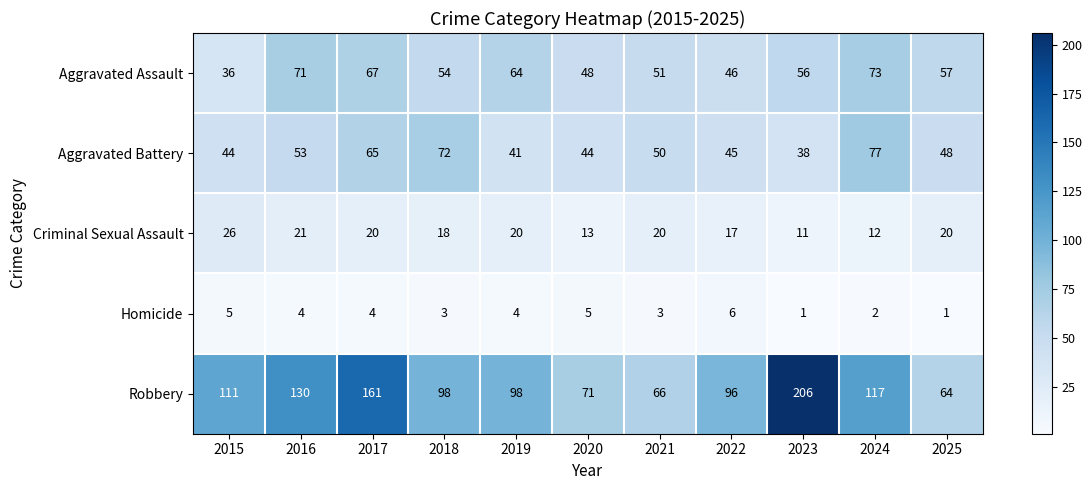

What is the difference between the highest and lowest values at 2025?

63